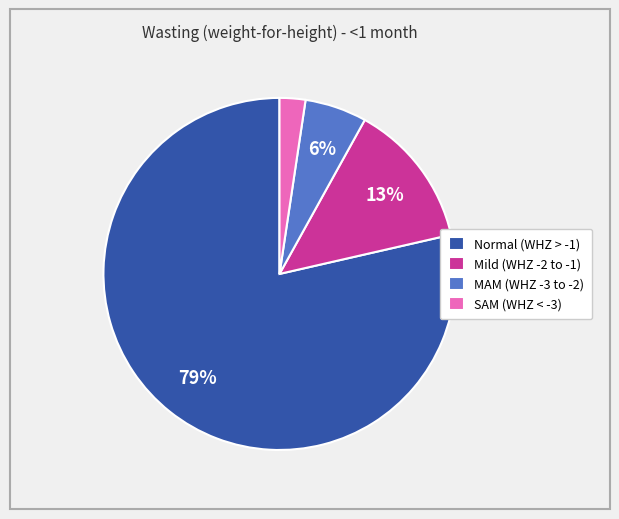

Is it true that Normal (WHZ > -1) is 87% of the pie?

False